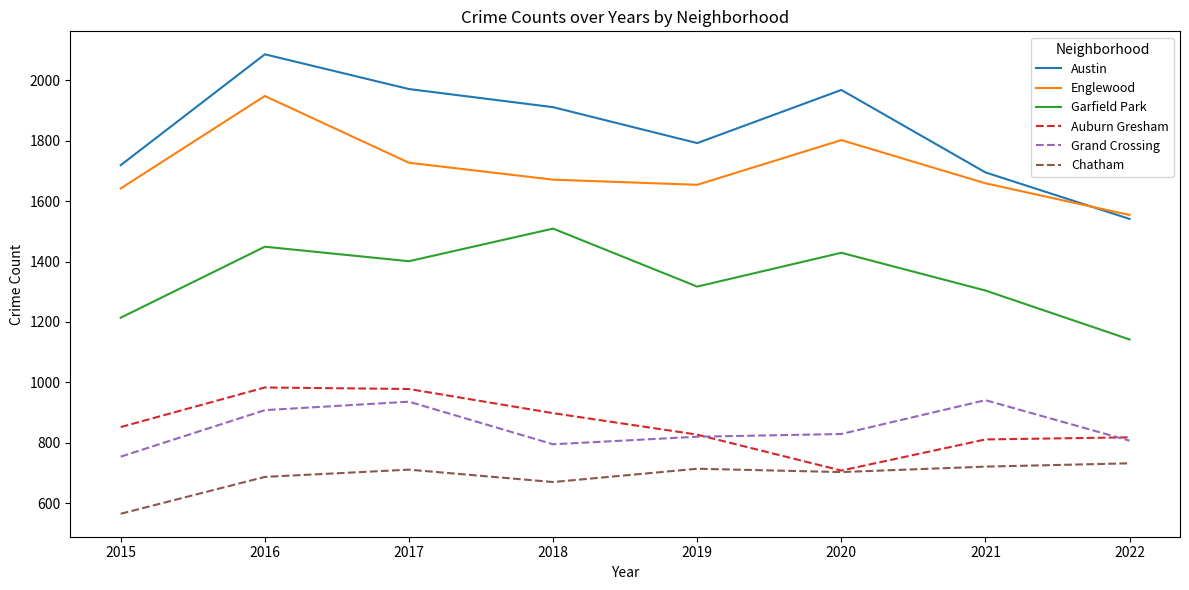

What is the spread (max minus min) of values at 2018?

1241